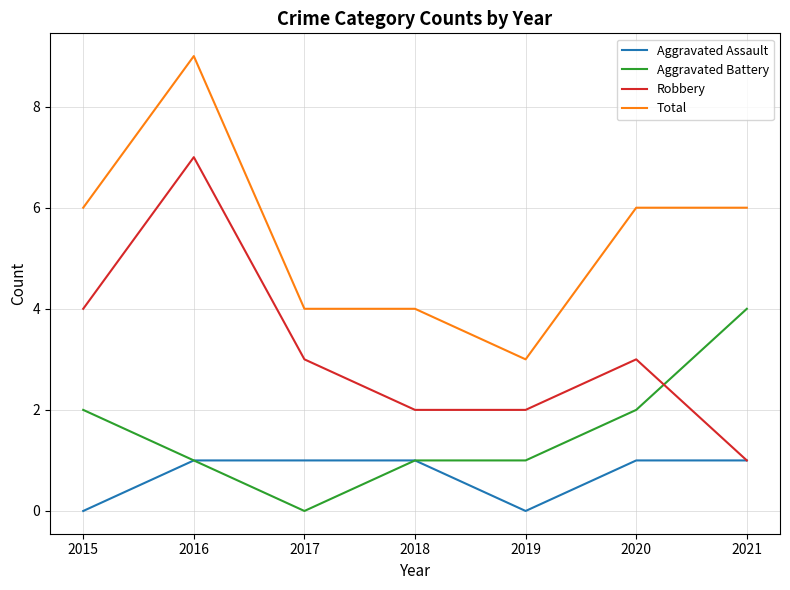

What is the approximate value of Robbery at 2021?

1